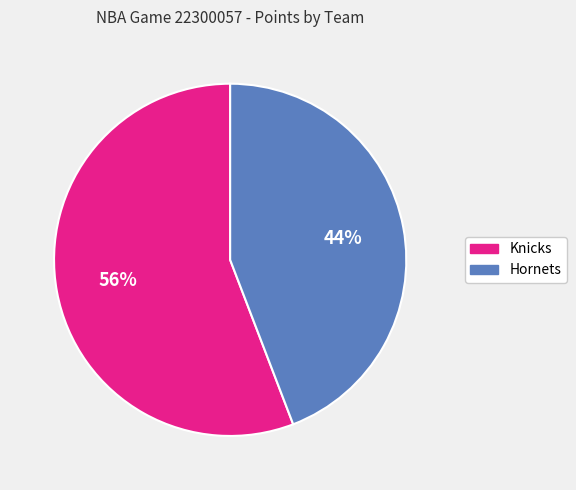

The Hornets slice represents 38% of the pie. True or false?

False